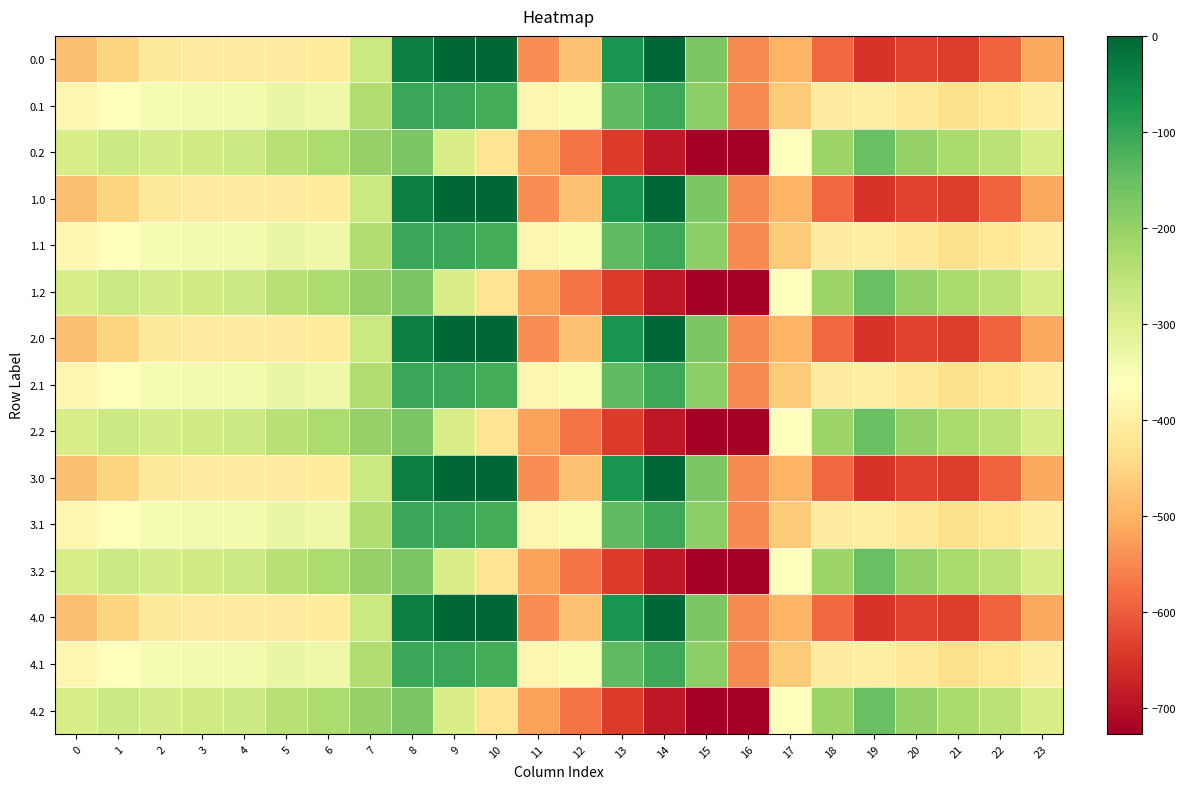

Which label corresponds to the smallest value in the chart?

16